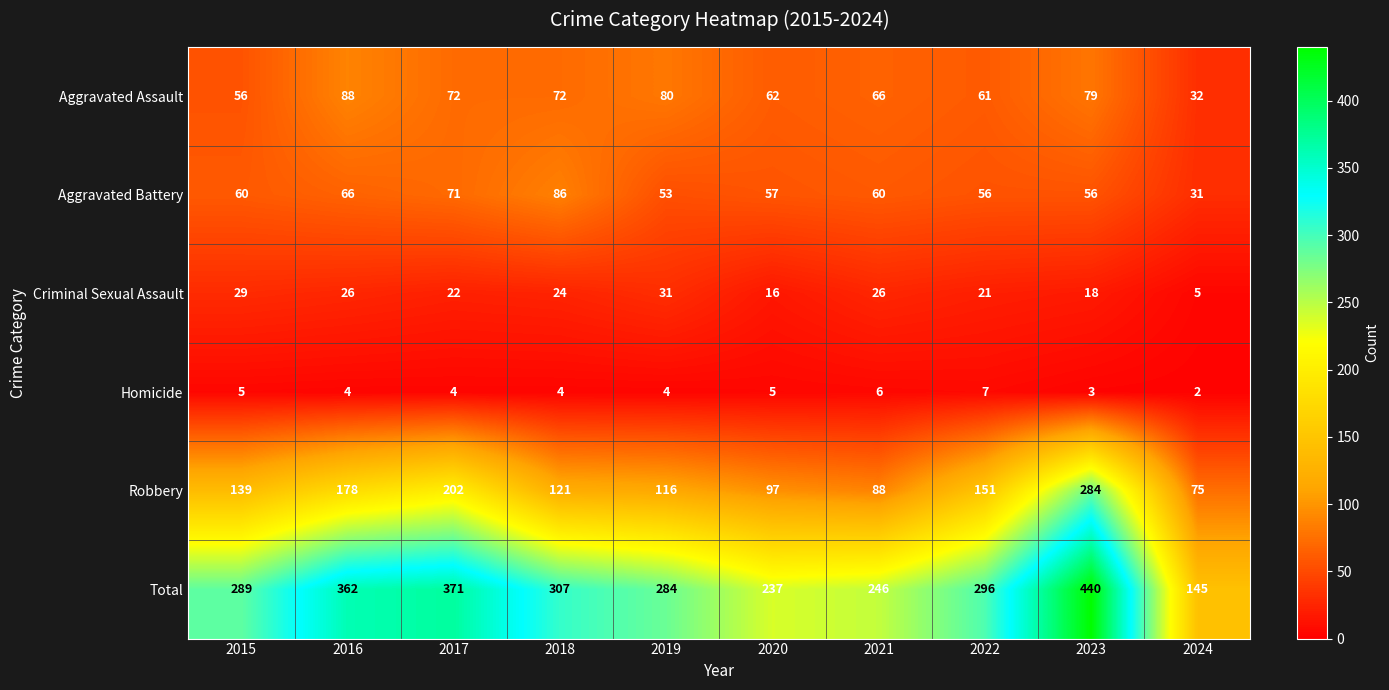

At which category is the sum across all series the highest?

2023